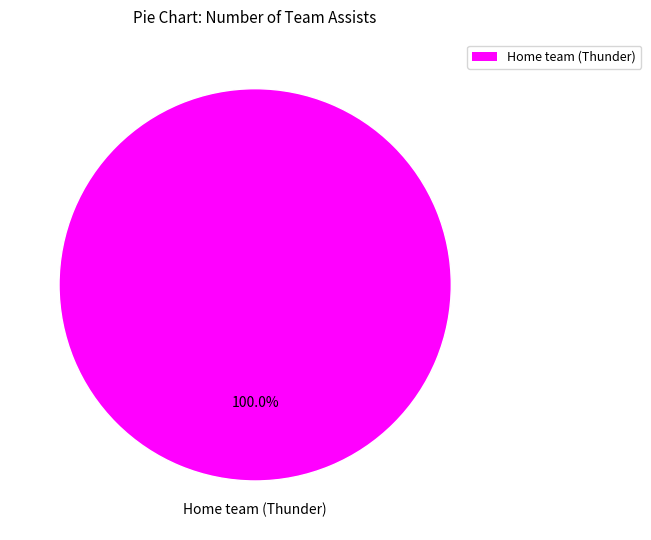

Is there any slice that represents more than half of the pie?

Yes